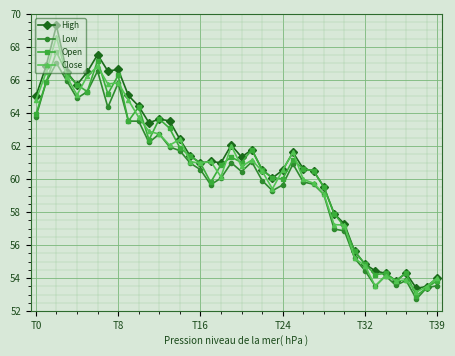

True or false: Open has more than 0 points higher than both neighbors.

True